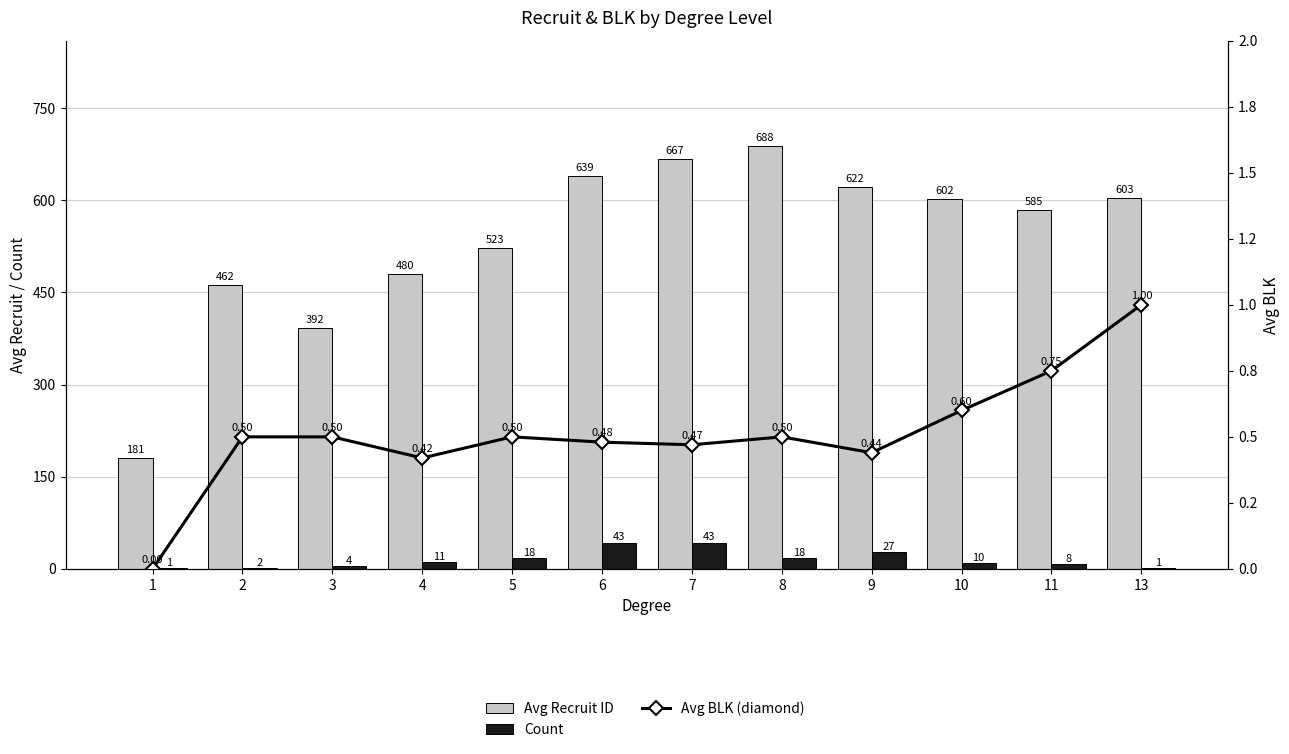

Where is Avg BLK (diamond) nearest to the value 0?

1